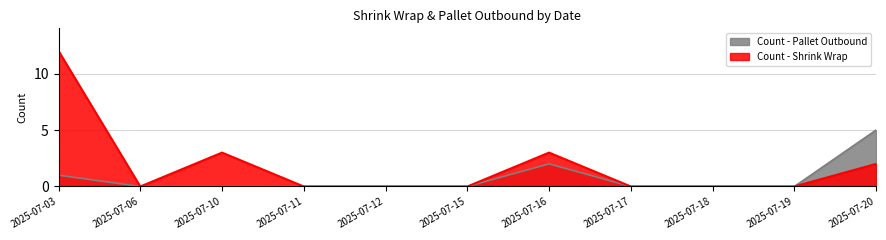

How many lines are shown in the chart?

2